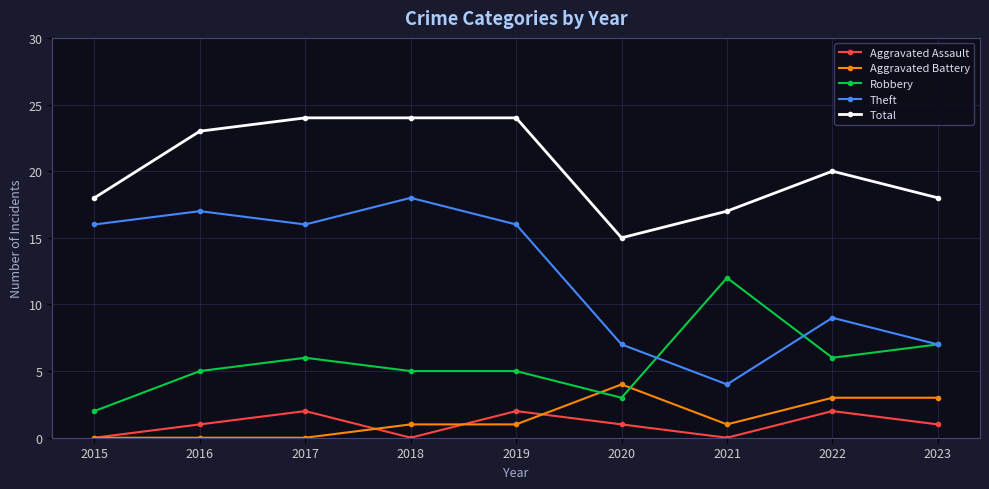

Is this an area chart (filled region under the line)?

No